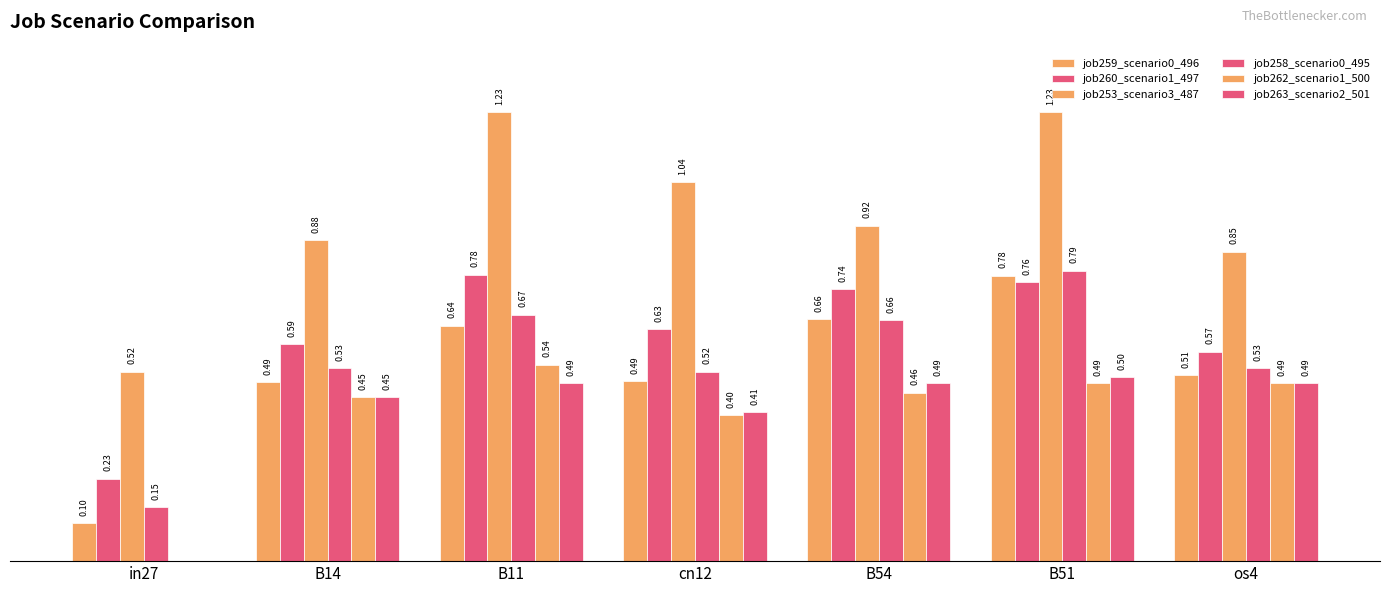

At which category is the sum across all series the highest?

B51